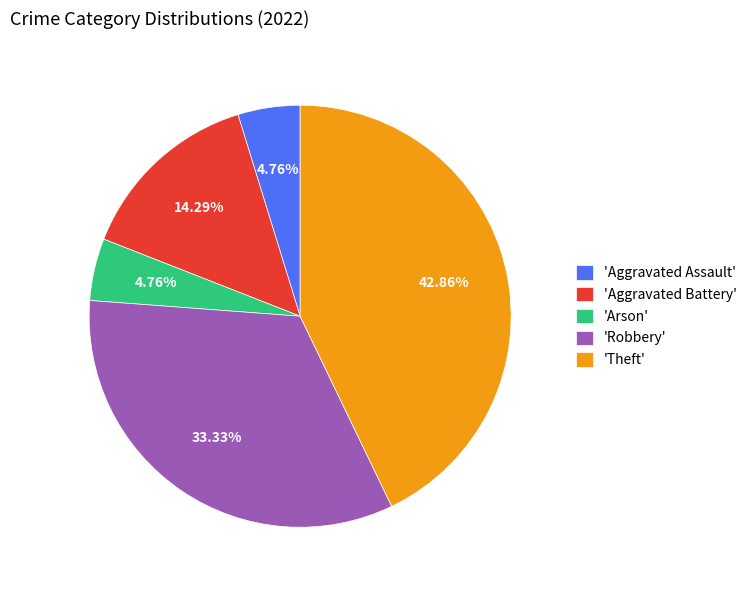

Which slice is the largest?

'Theft'